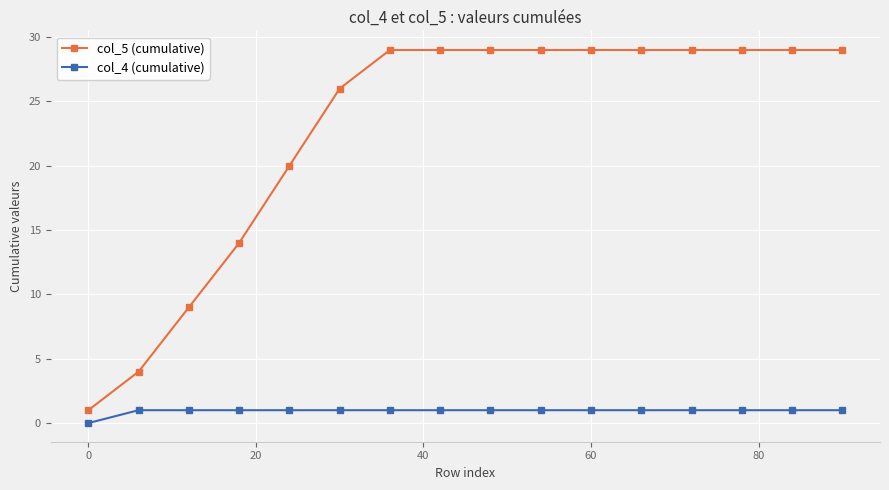

Which series has the widest spread of values?

col_5 (cumulative)